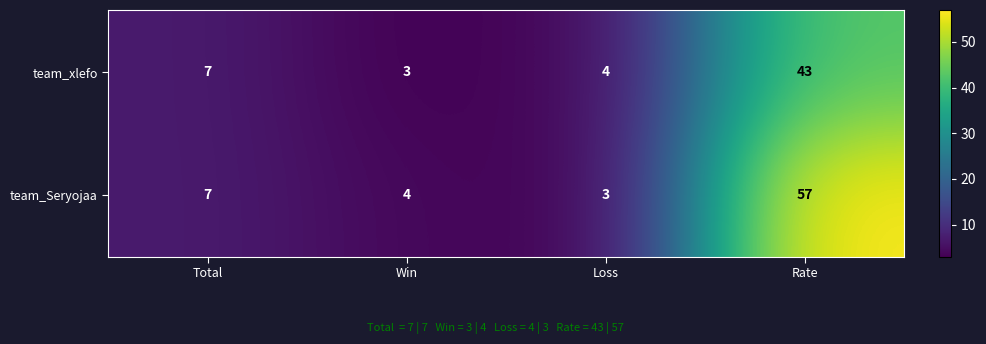

Which series has the largest total across all categories?

team_Seryojaa